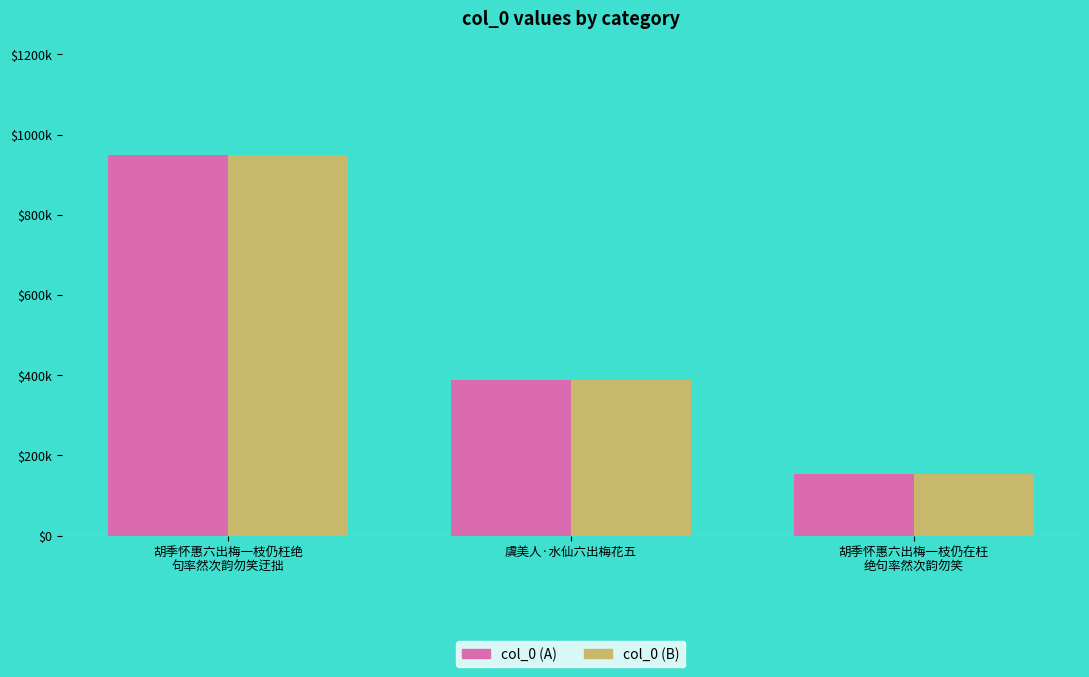

What are all the series names shown in the legend?

col_0 (A), col_0 (B)